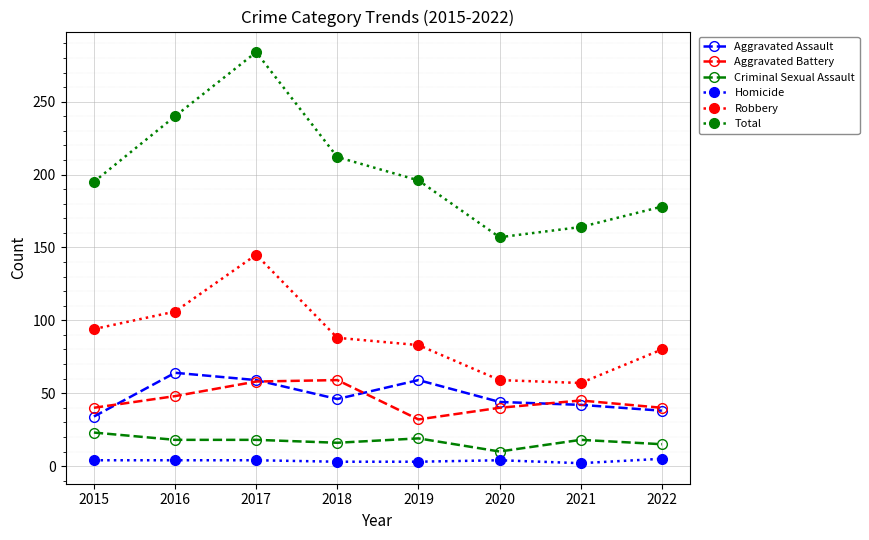

In Robbery, how many points are higher than both neighbors (excluding endpoints)?

1